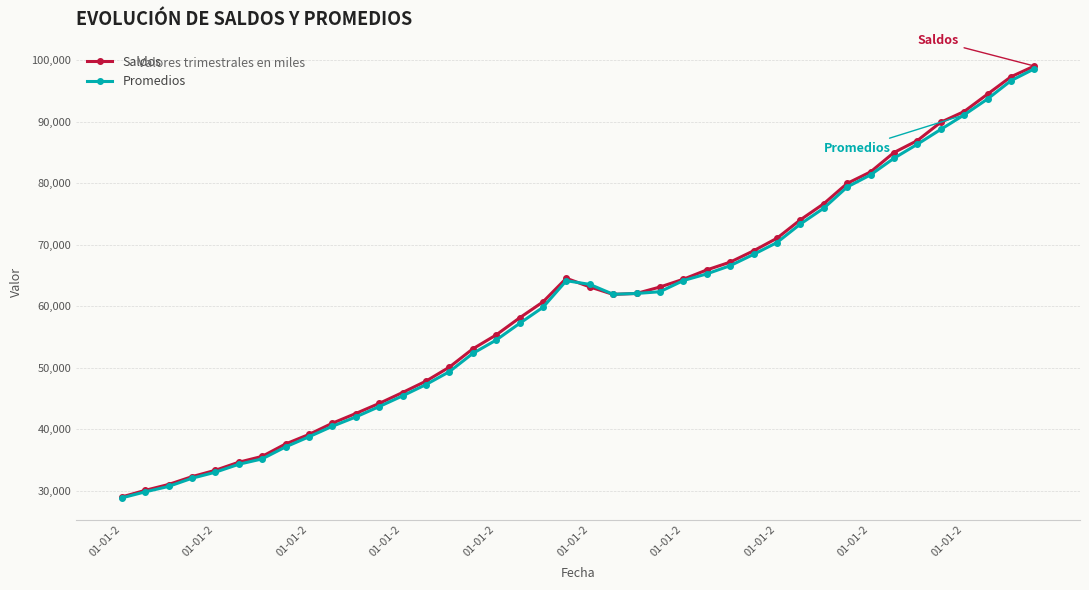

What is the value of the Promedios point at the 21st from the left?

63569